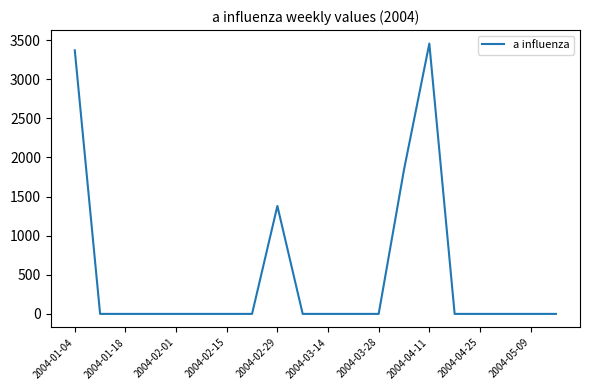

What is the maximum value shown in the chart?

3454.4